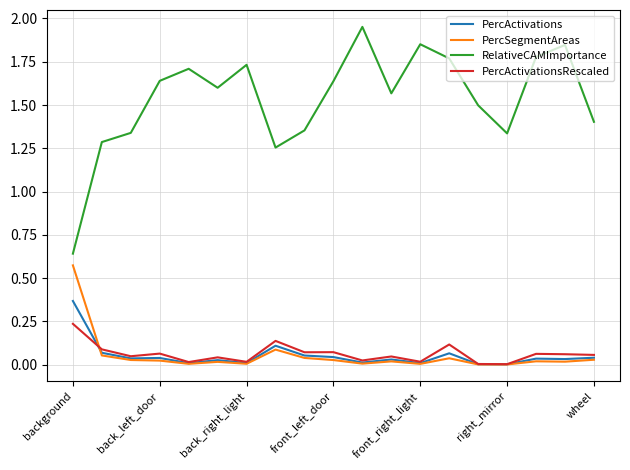

List the series in order of their peak value, highest first.

RelativeCAMImportance, PercSegmentAreas, PercActivations, PercActivationsRescaled